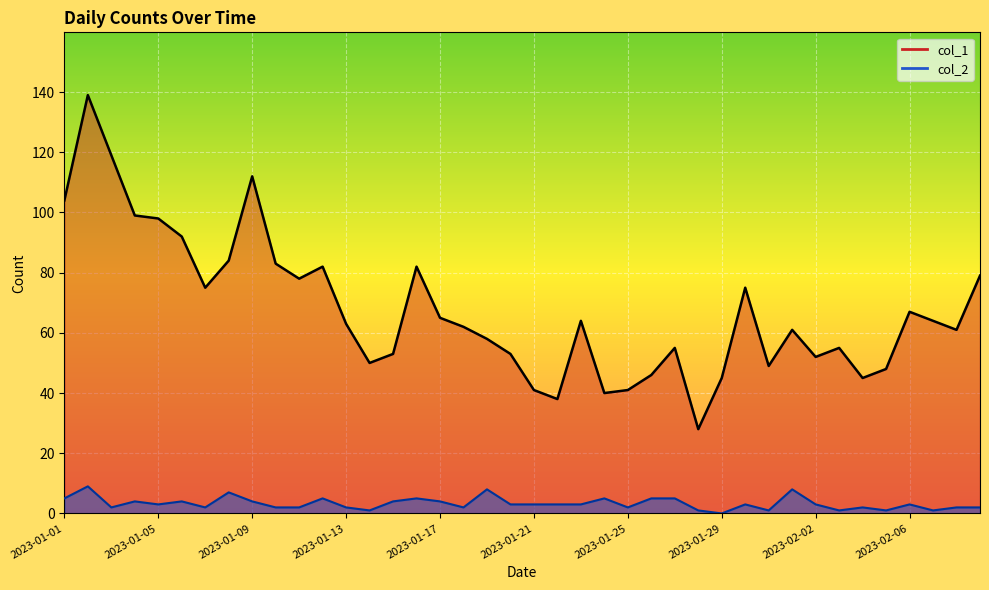

At which category does col_2 reach its first local peak?

2023-01-02